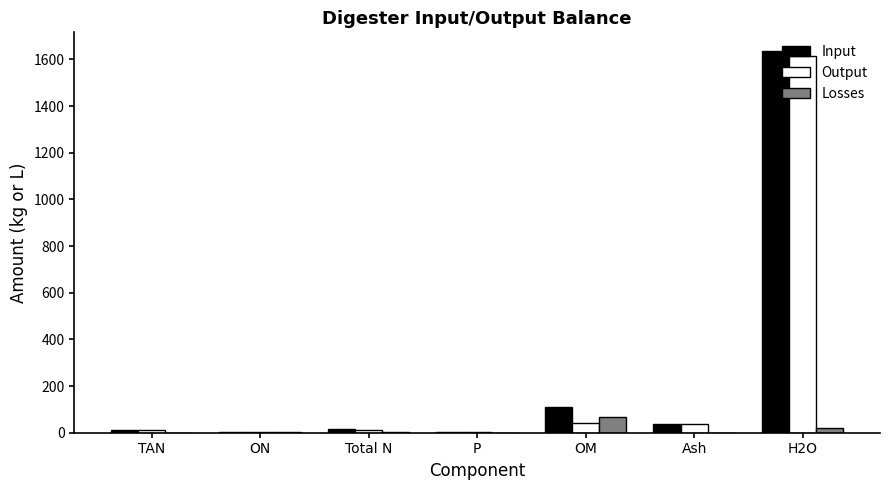

What value does the Losses series have at Total N?

2.6